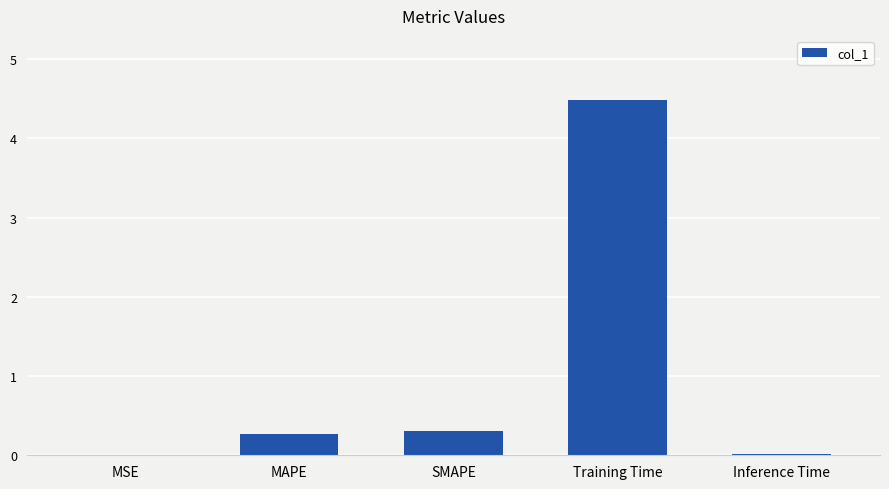

Are the bars horizontal?

No